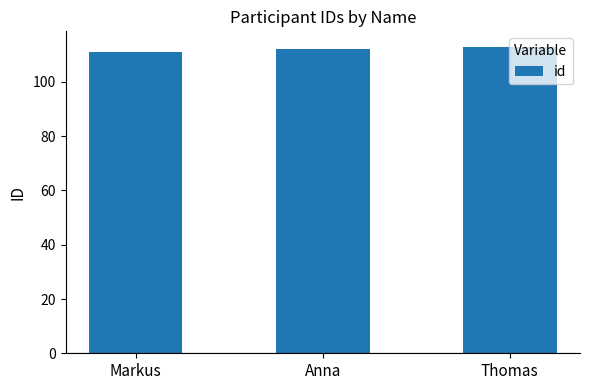

Are the bars grouped side by side (vs. stacked)?

No